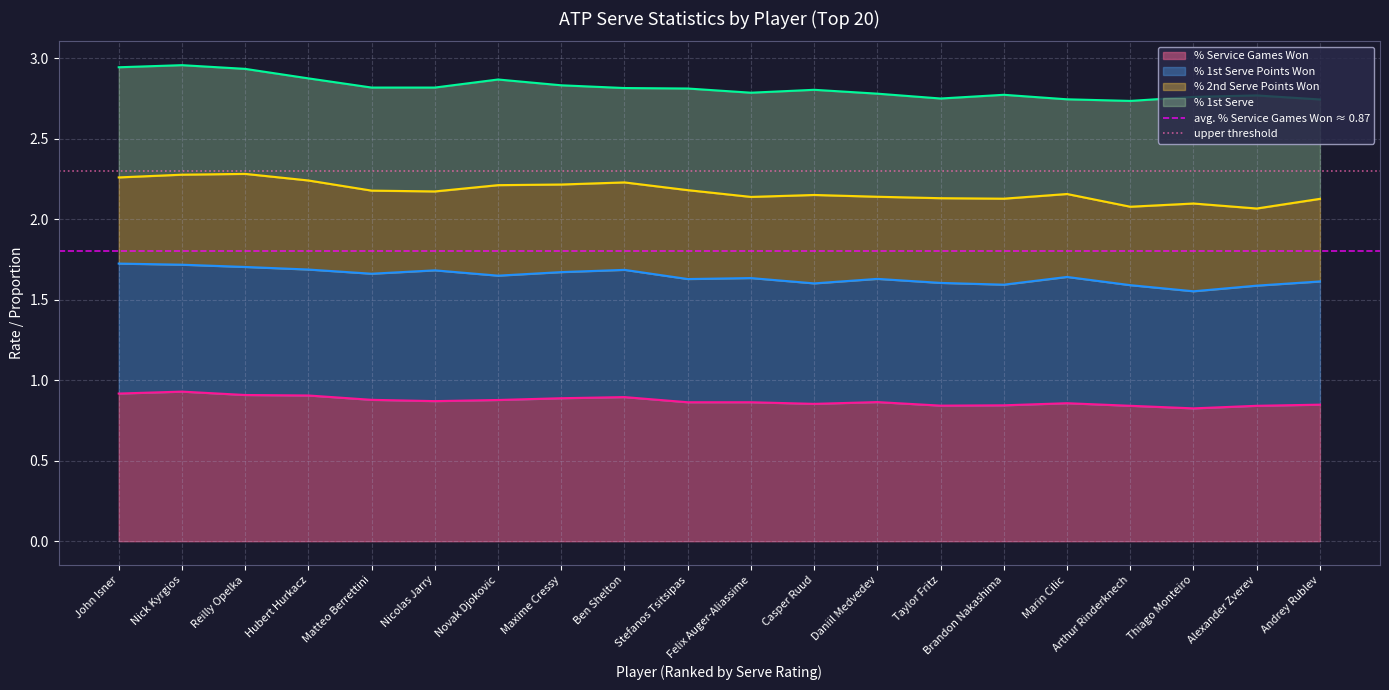

Rank the categories by upper threshold value from highest to lowest.

John Isner, Nick Kyrgios